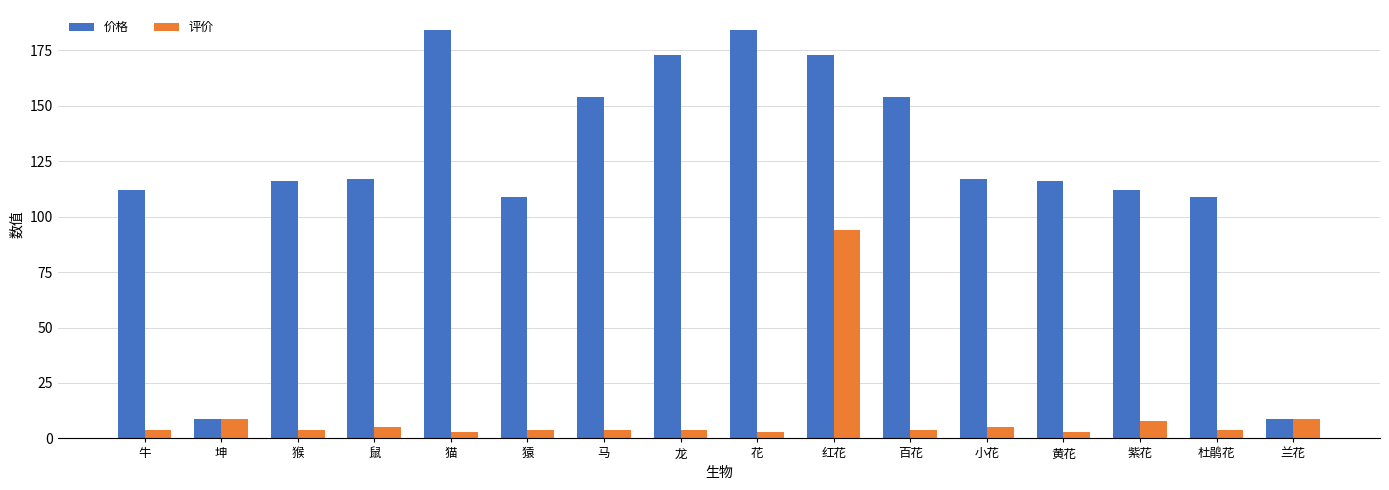

What is the value of the 评价 bar at the 8th from the left?

4.0